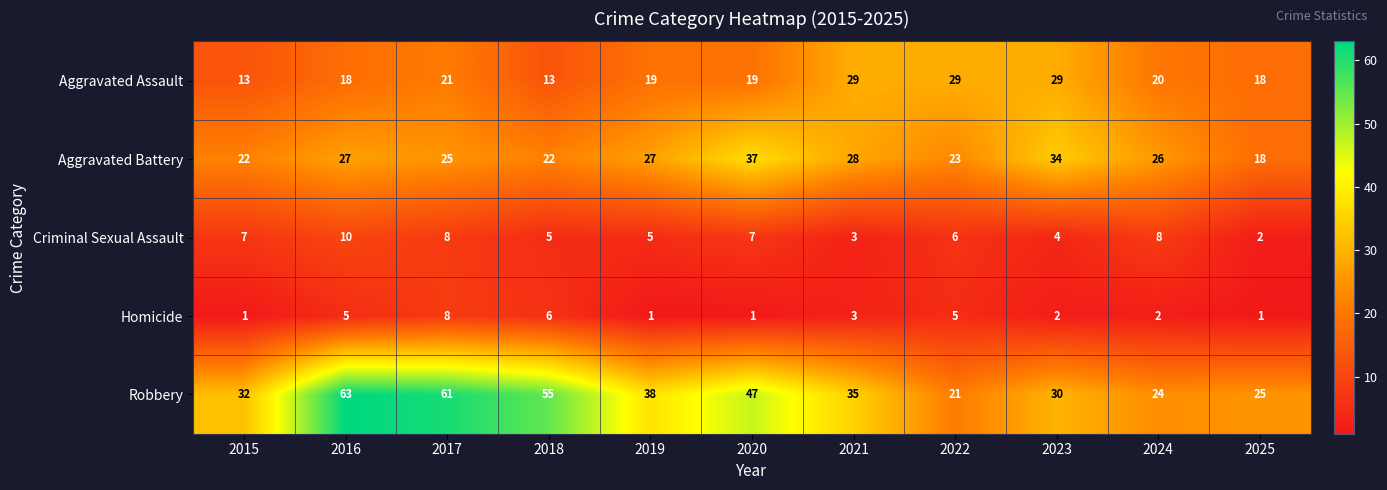

What is the greatest value displayed?

63